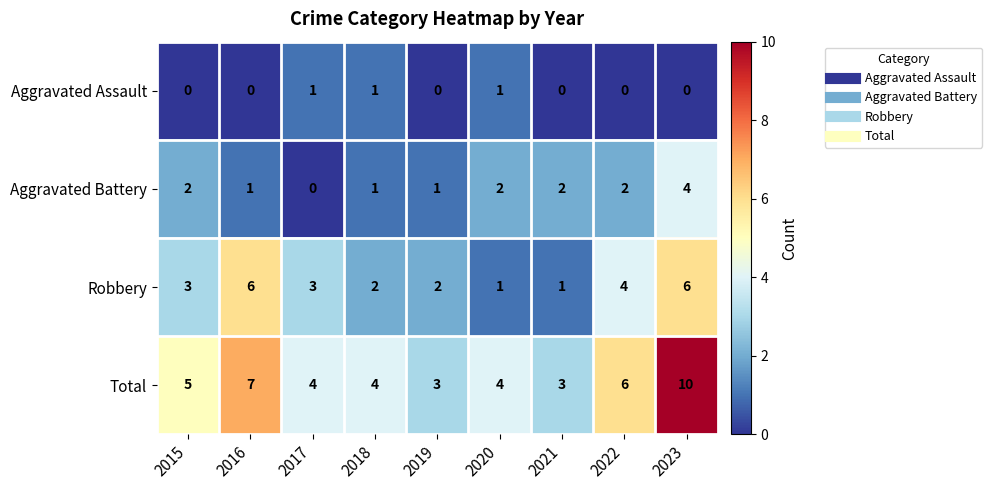

What is the total value across all series at 2023?

20